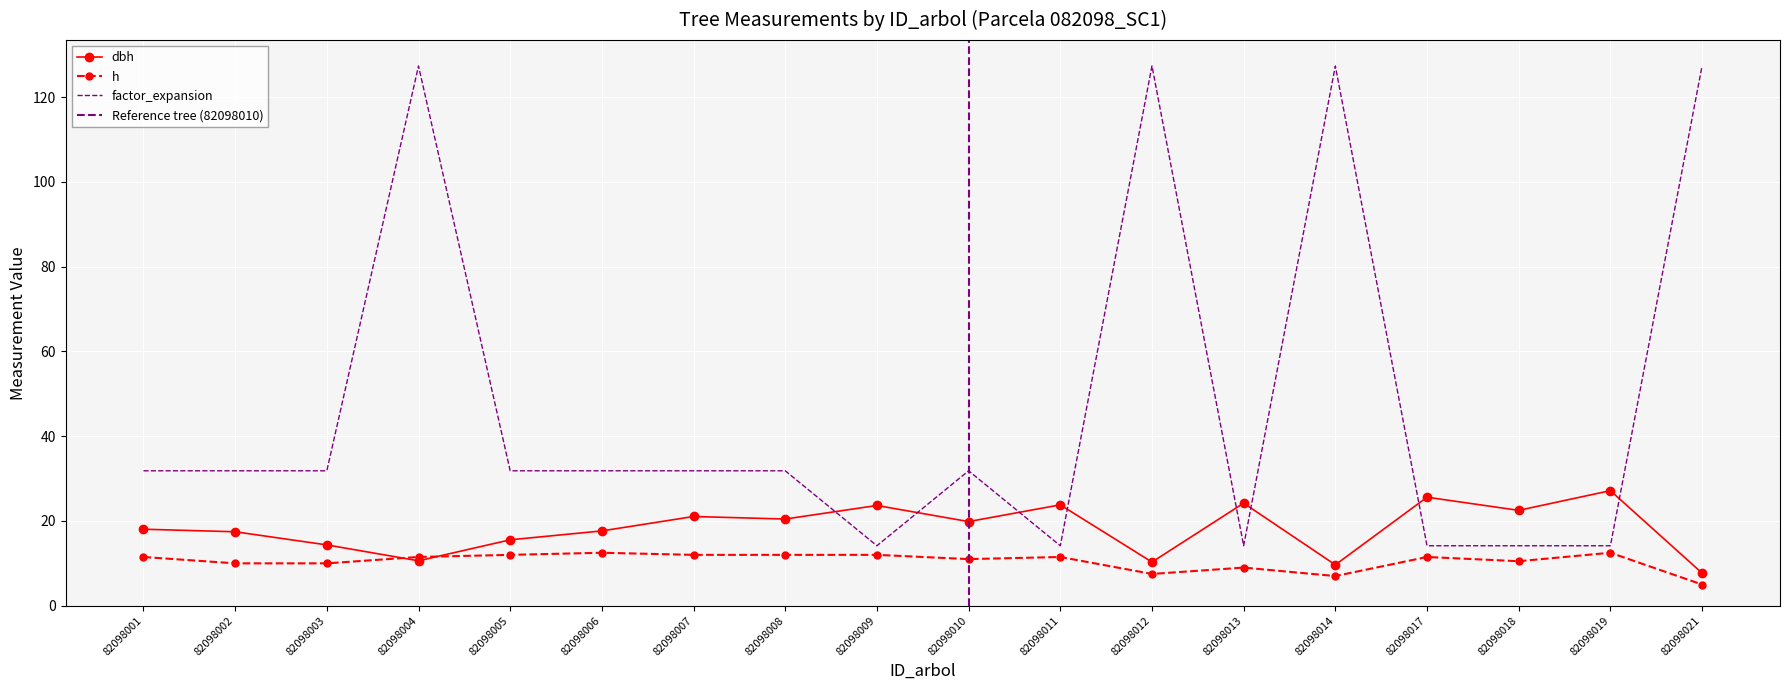

In factor_expansion, how many points are lower than both neighbors (excluding endpoints)?

3